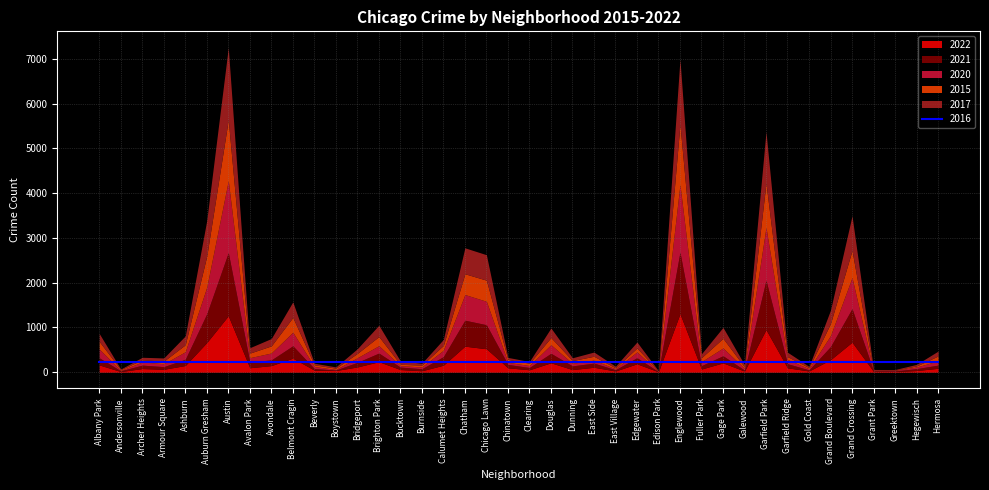

What is the total value across all series at Gage Park?

1246